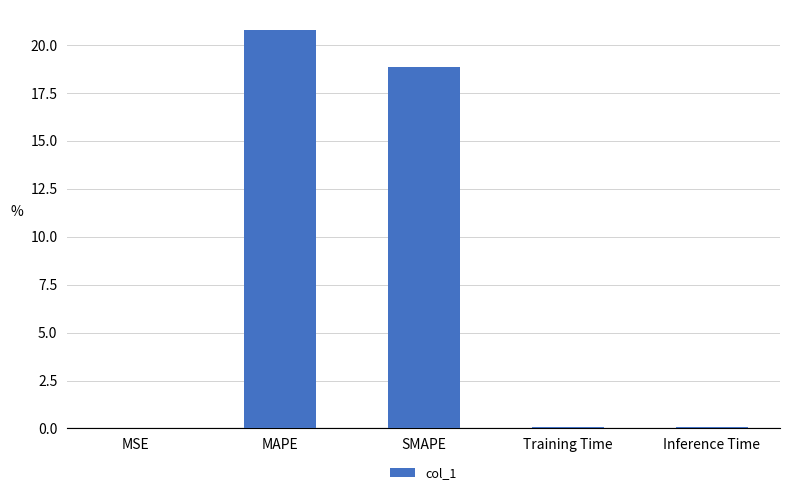

The value at MAPE is 20.8. True or false?

True